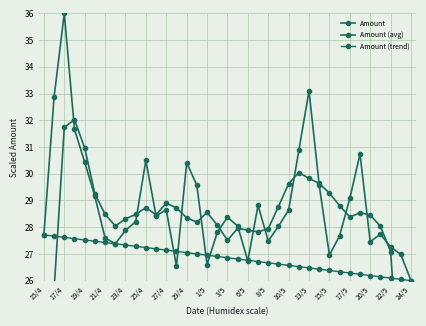

What is the minimum value shown in the chart?

16.0